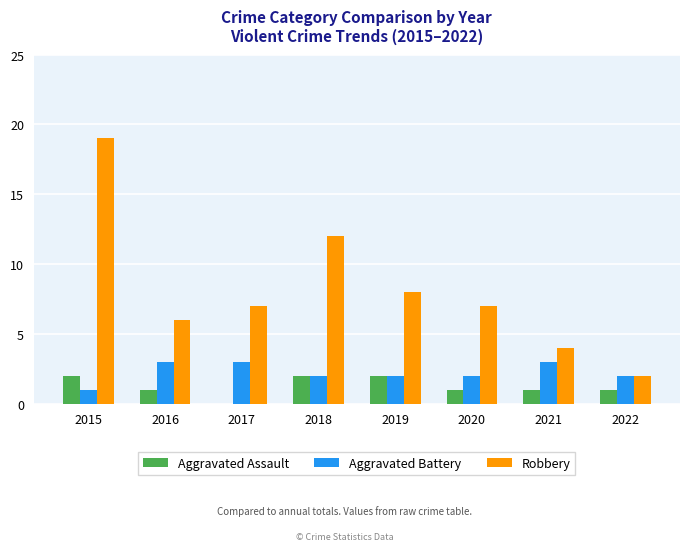

Between 2015 and 2017, which series saw the biggest shift?

Robbery